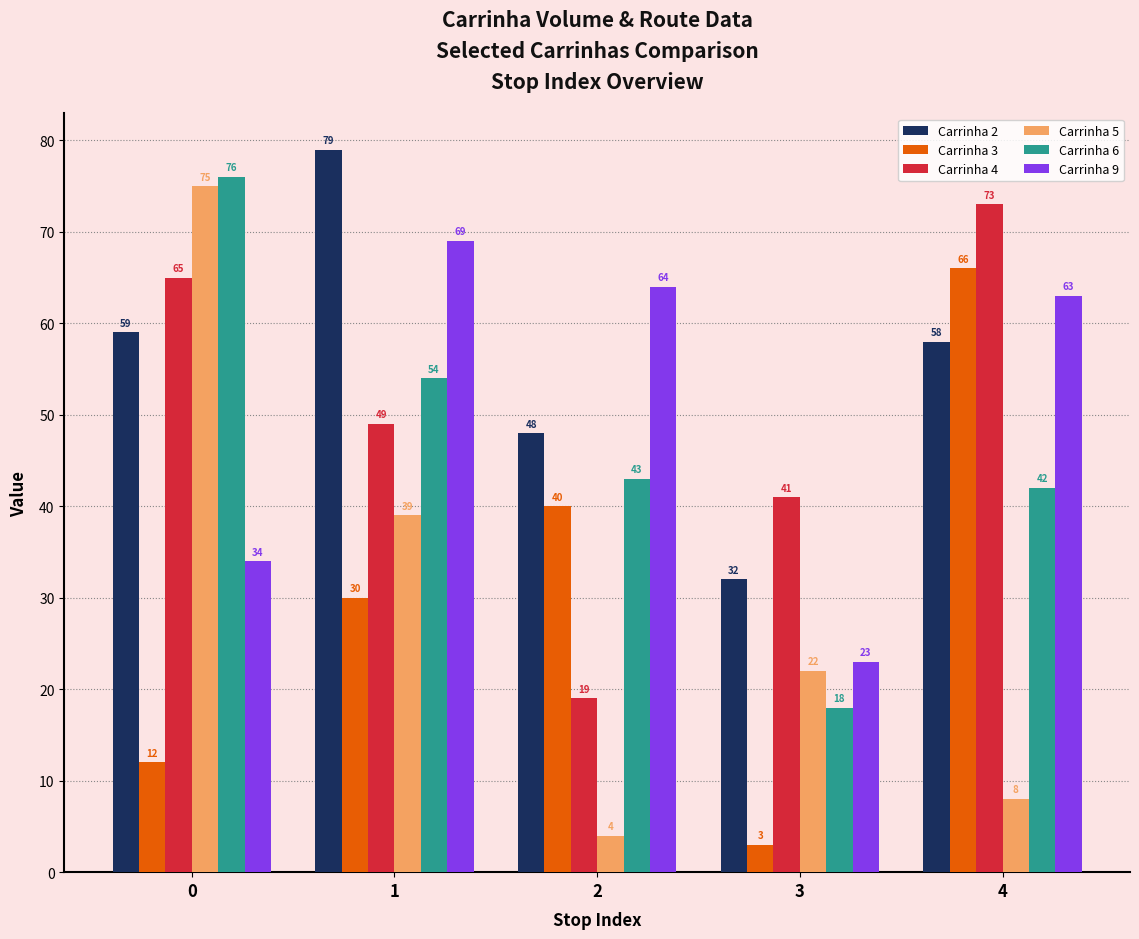

Which series has the largest total across all categories?

Carrinha 2